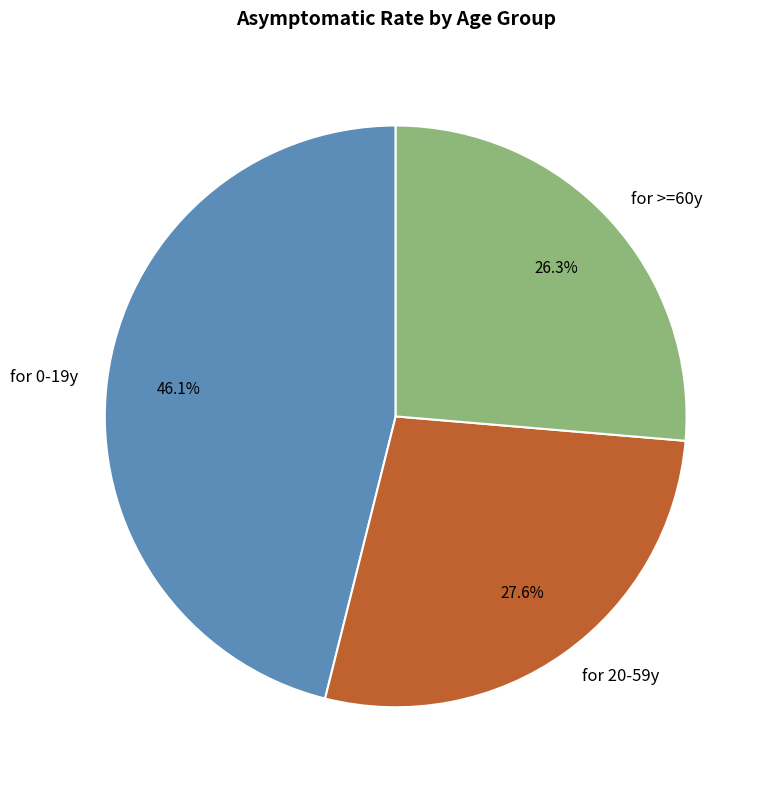

What portion of the pie excludes for 0-19y?

53.9%